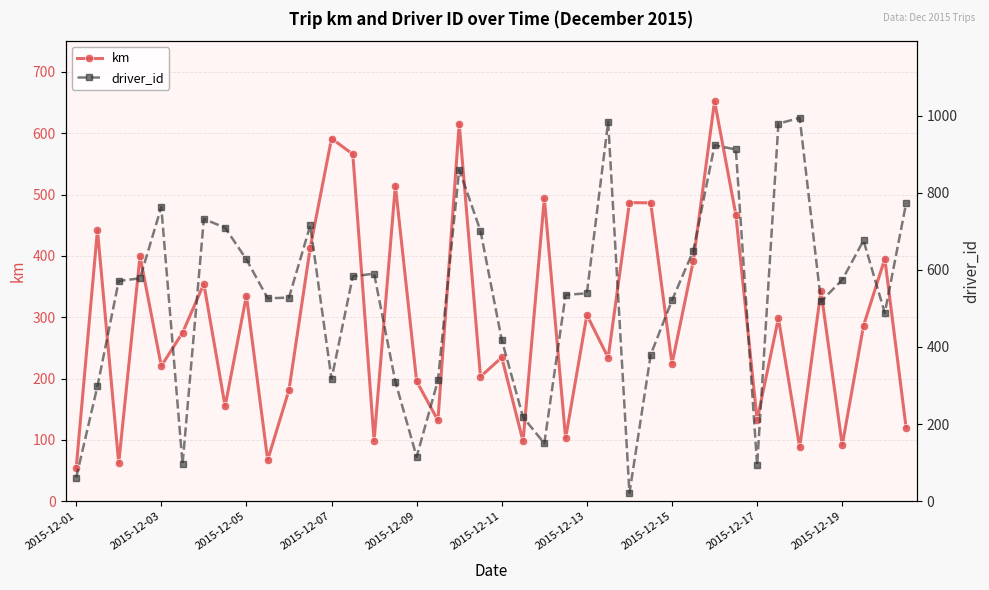

What is the minimum value for driver_id?

21.0